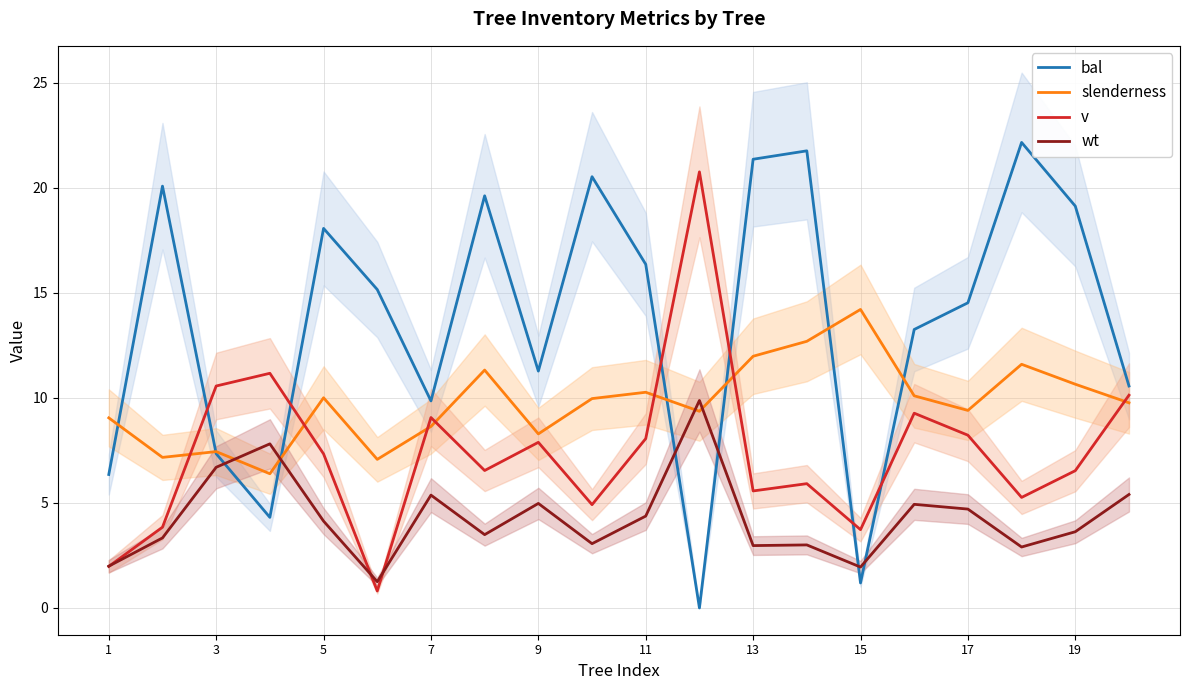

What is the difference between the maximum and minimum values in the slenderness series?

7.8